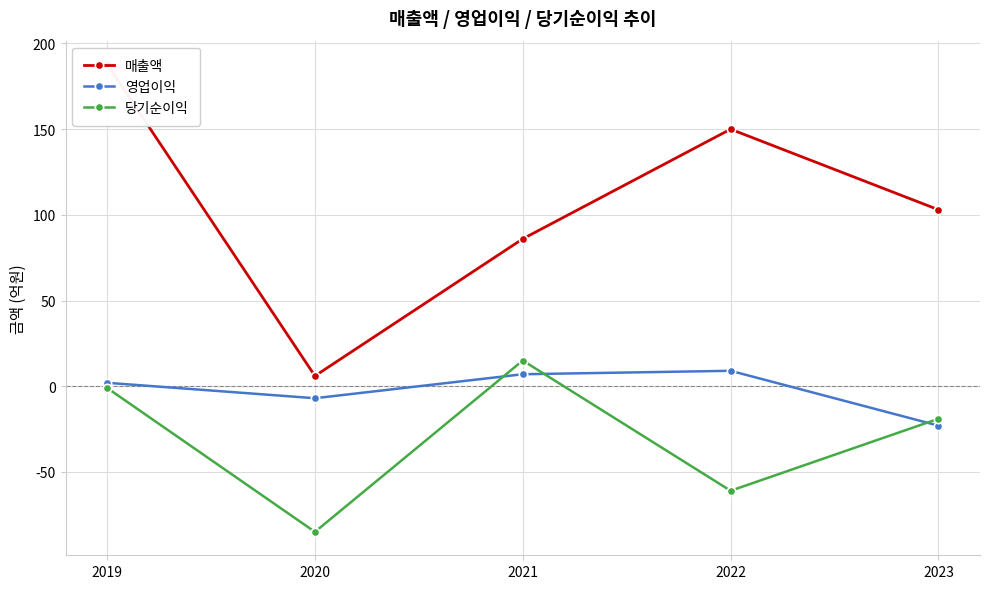

At 2022, list the series in order from largest to smallest.

매출액, 영업이익, 당기순이익